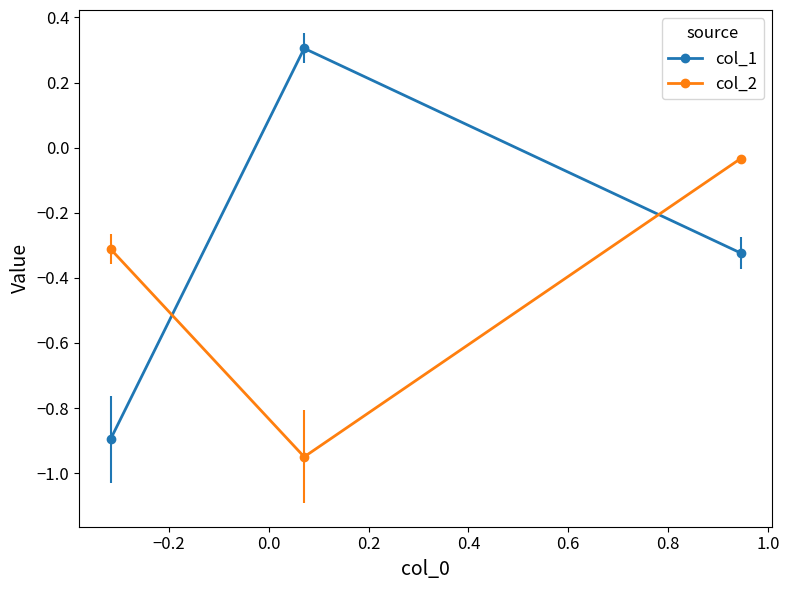

How many lines are shown in the chart?

2